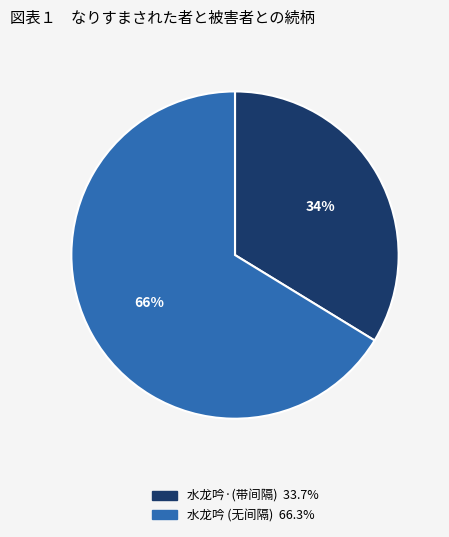

Does any single category account for the majority?

Yes